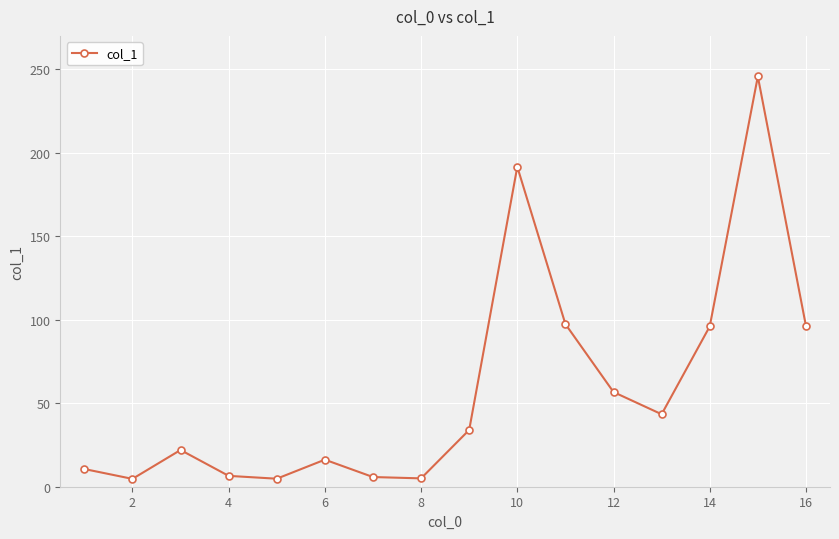

How many interior local peaks (higher than both neighbors) does the data have?

4